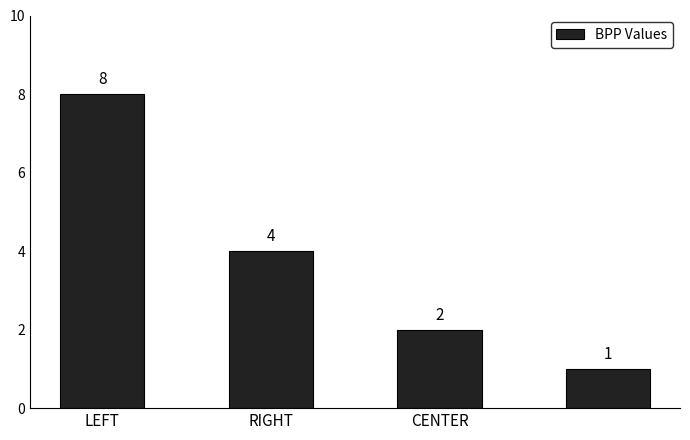

Reading left to right, what are all the values shown in this chart?

8	4	2	1